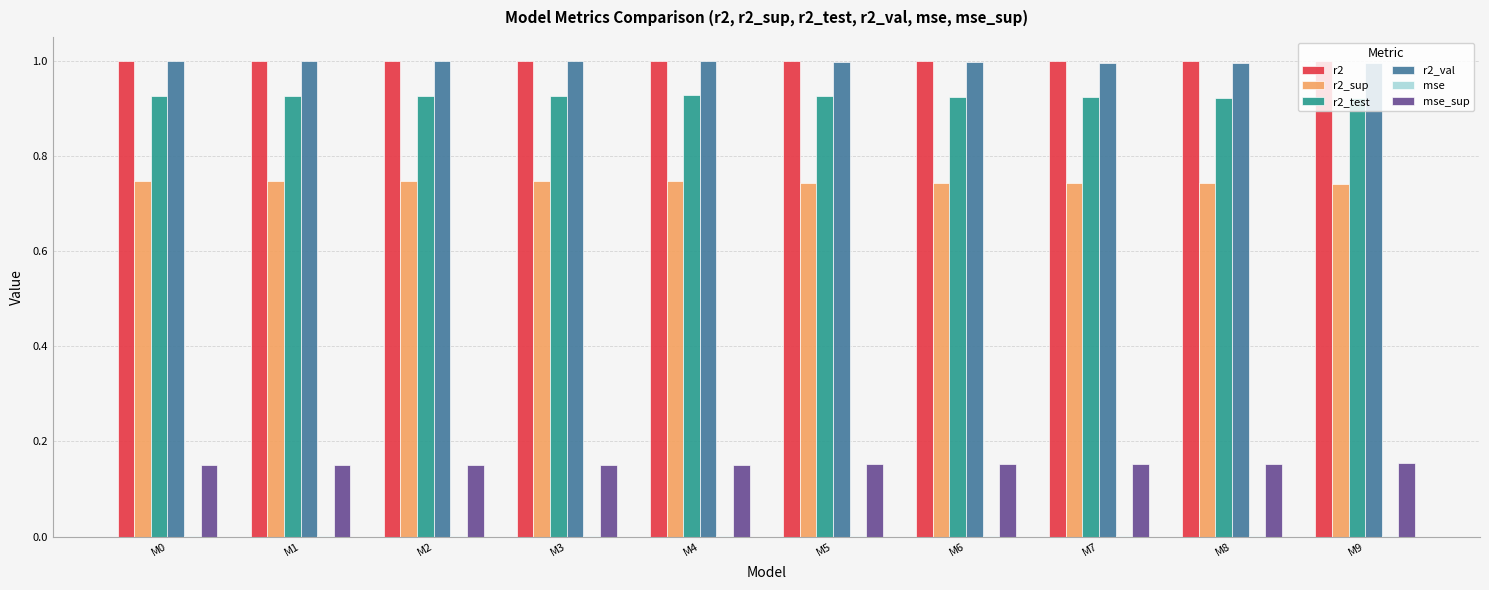

What is the maximum value shown in the chart?

1.0